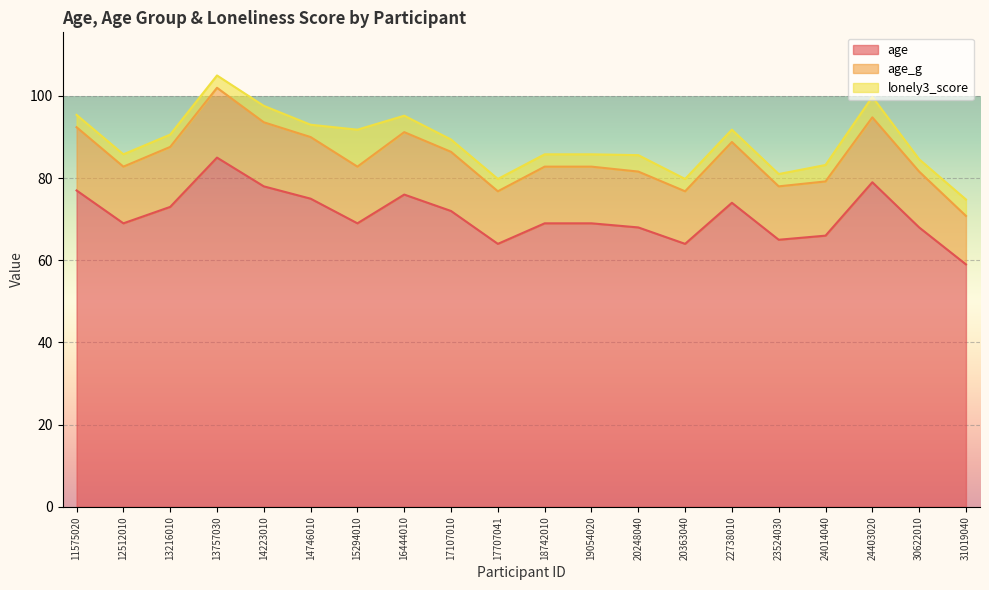

The value of age at 24403020 is 79.0. True or false?

True